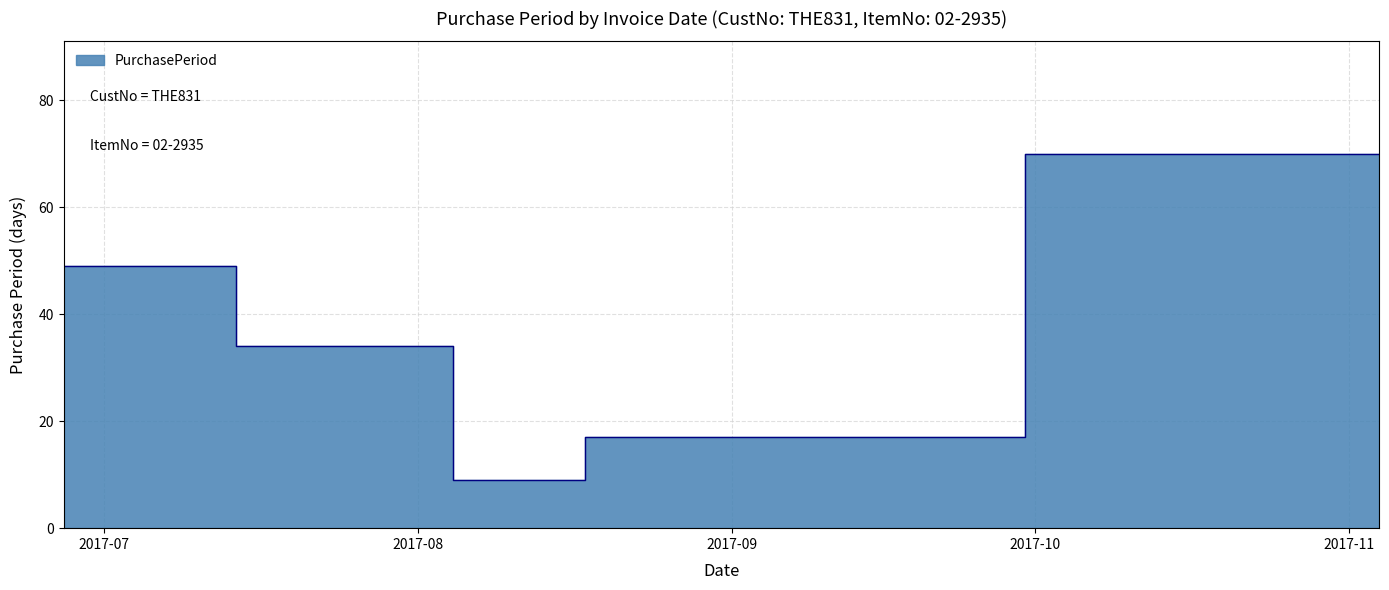

What is the ratio of the value at 2017-11-04 to the value at 2017-08-09?

7.8